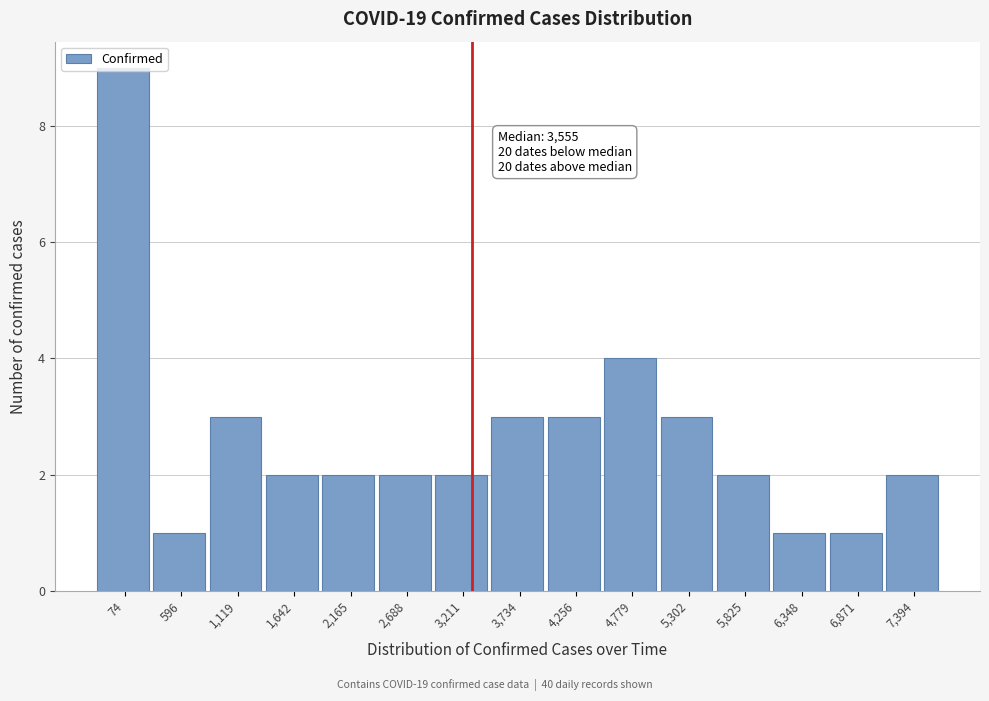

True or false: the data shows 1 at 1,642.

False